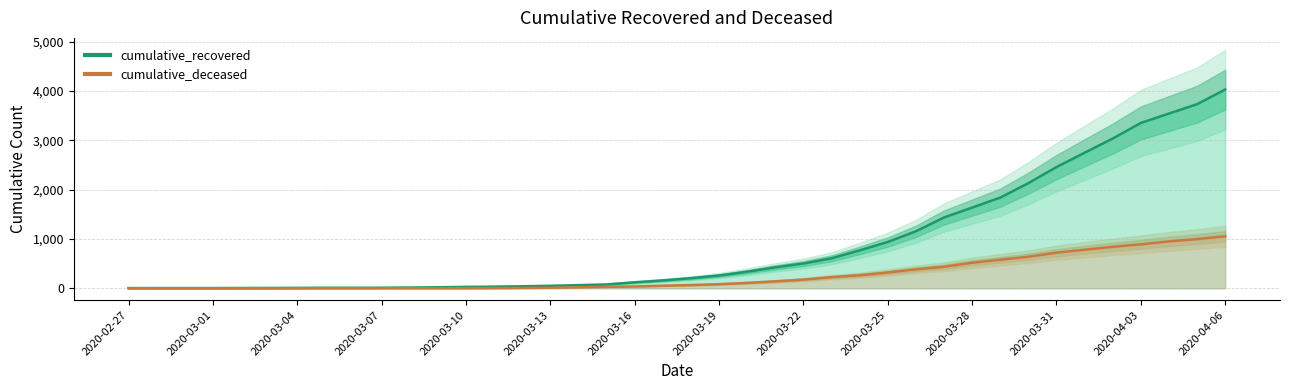

Which series has the largest total across all categories?

cumulative_recovered